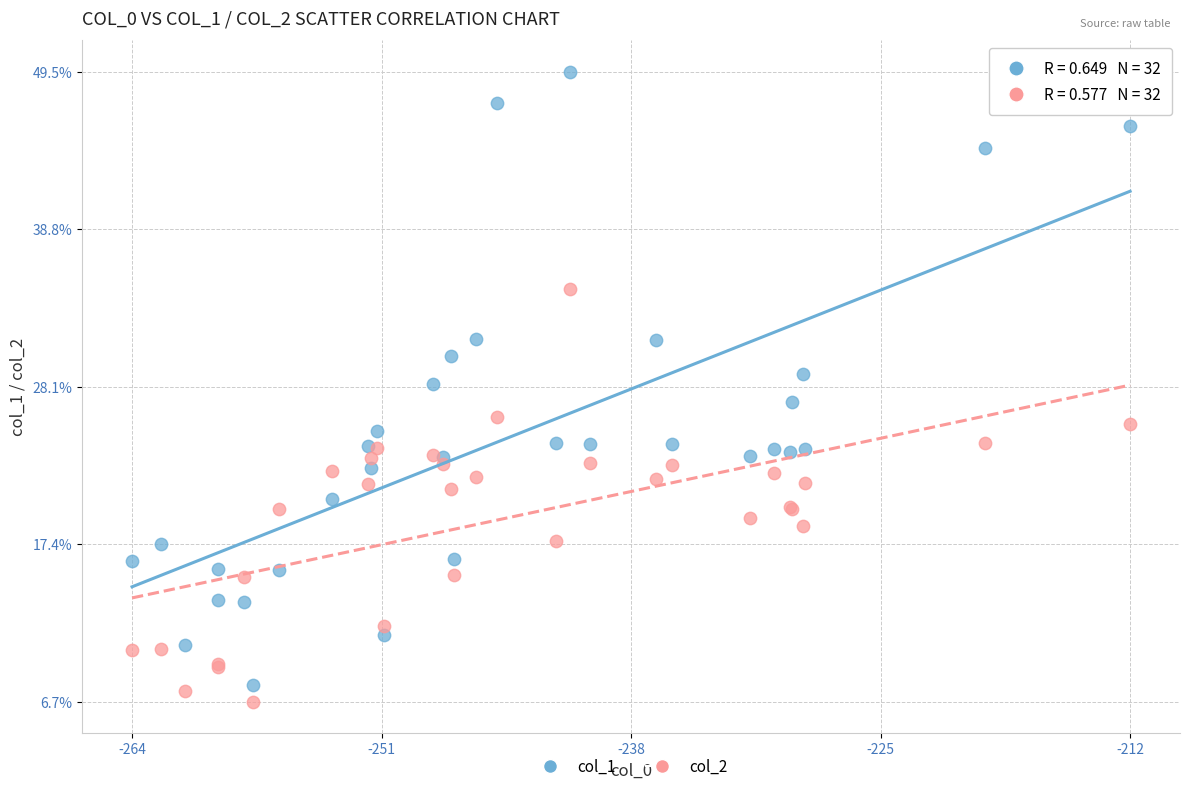

Which series has the largest Y range (max minus min)?

col_1